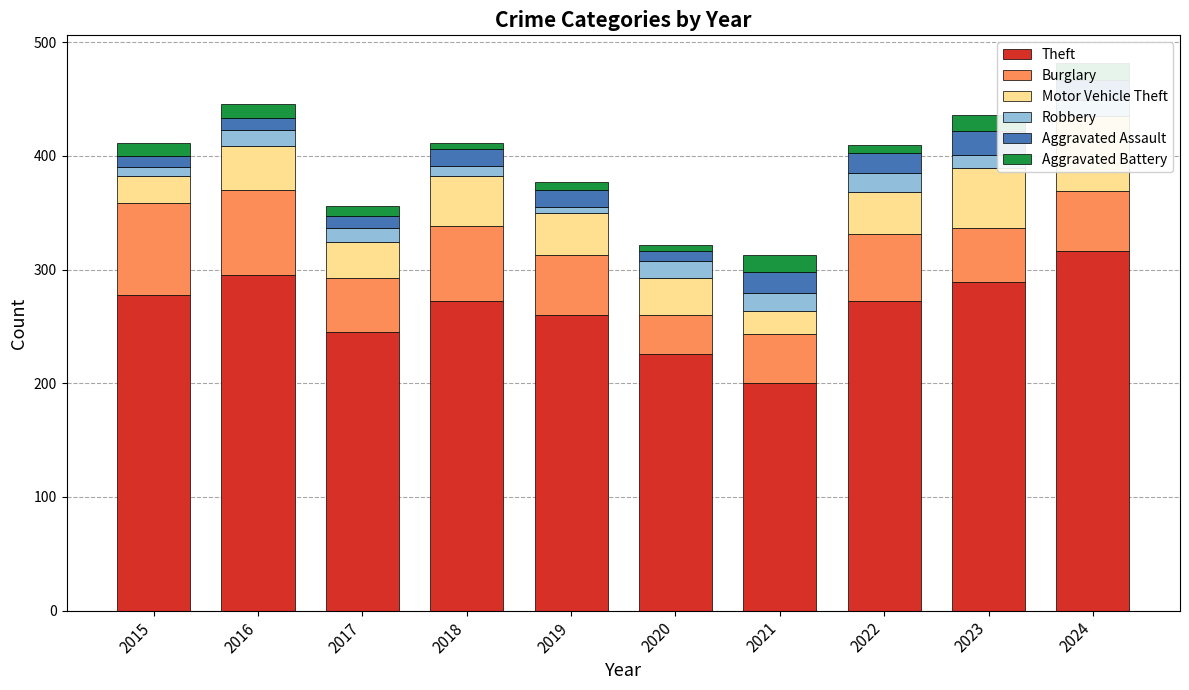

The Robbery series shows 14 at 2024. True or false?

True